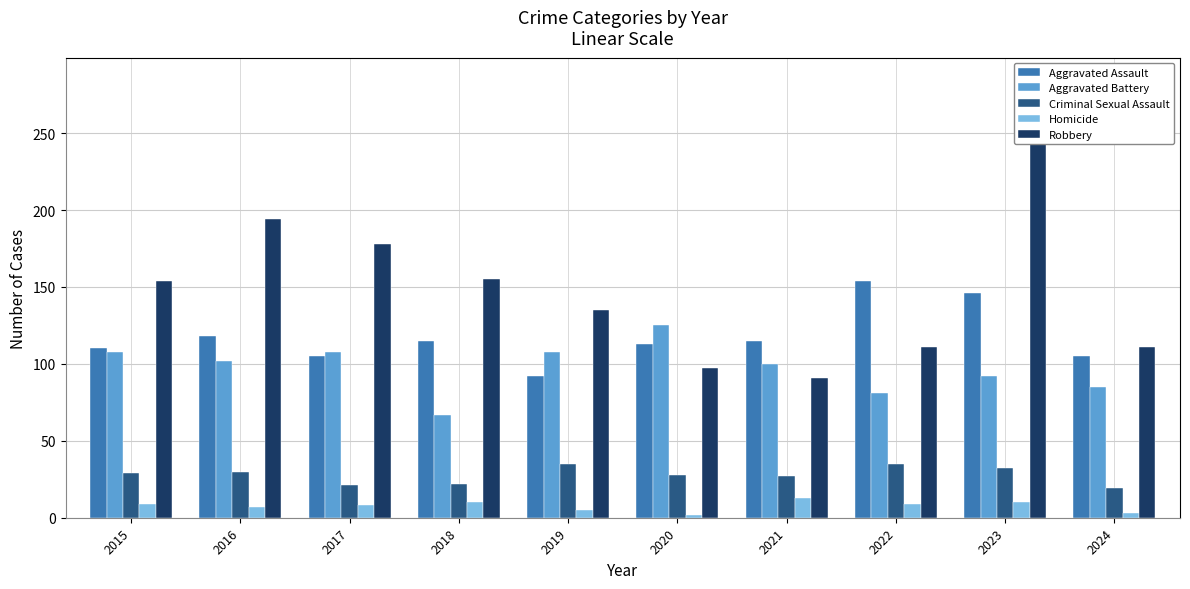

Reading left to right, list all the values displayed in this chart.

Aggravated Assault: 110	118	105	115	92	113	115	154	146	105
Aggravated Battery: 108	102	108	67	108	125	100	81	92	85
Criminal Sexual Assault: 29	30	21	22	35	28	27	35	32	19
Homicide: 9	7	8	10	5	2	13	9	10	3
Robbery: 154	194	178	155	135	97	91	111	260	111